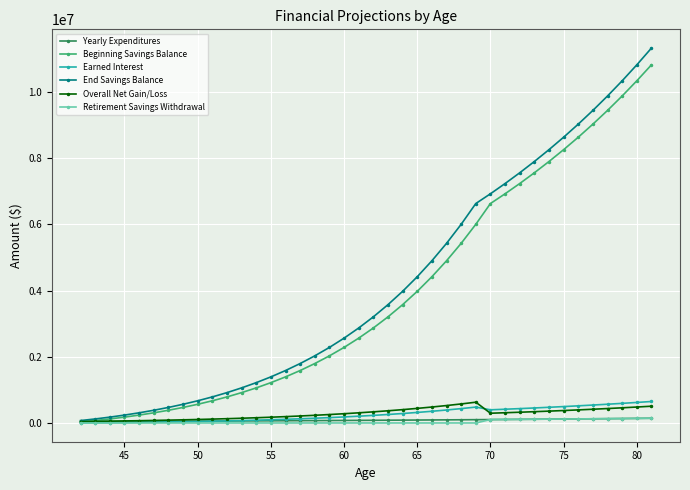

True or false: Overall Net Gain/Loss has more than 0 interior local peaks.

True